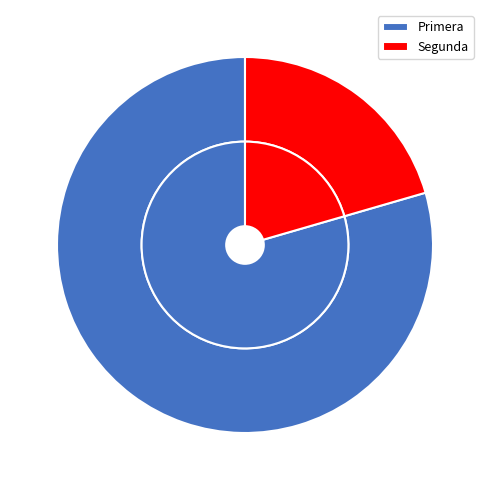

How much of the chart is everything except Primera?

20.5%